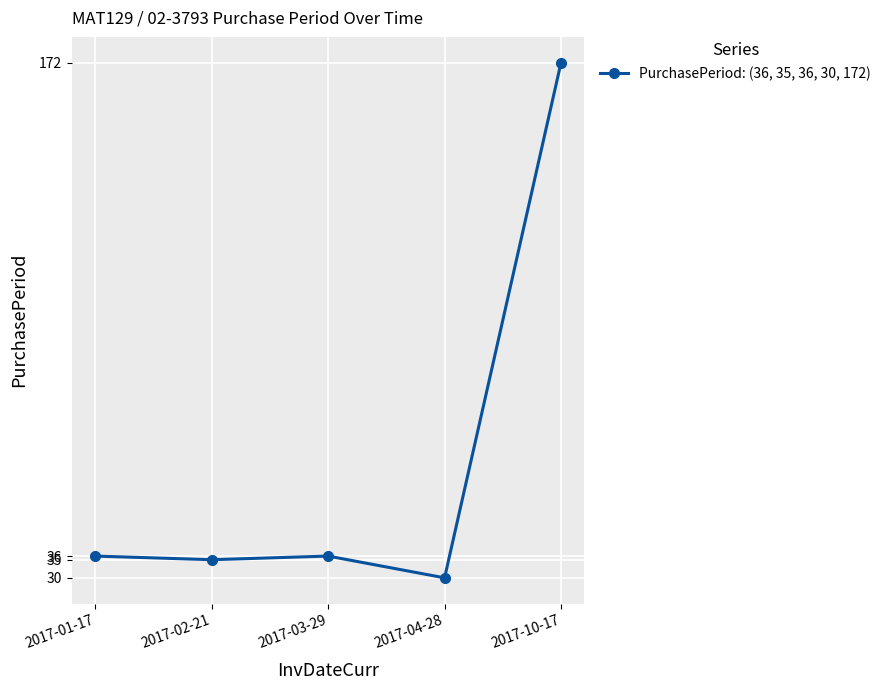

At which category does the chart reach its minimum across all series?

2017-04-28